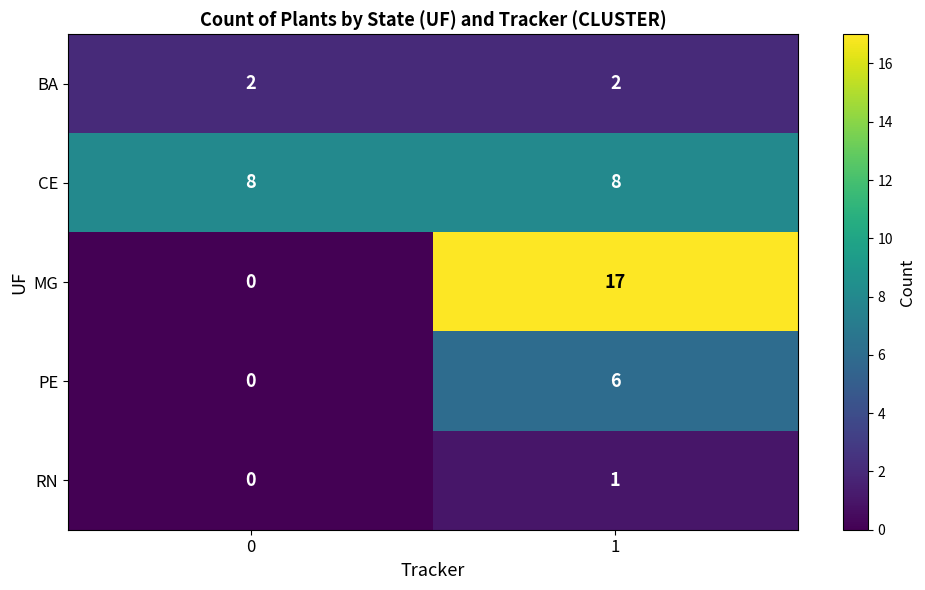

Rank the series by their maximum value, from lowest to highest.

RN, BA, PE, CE, MG